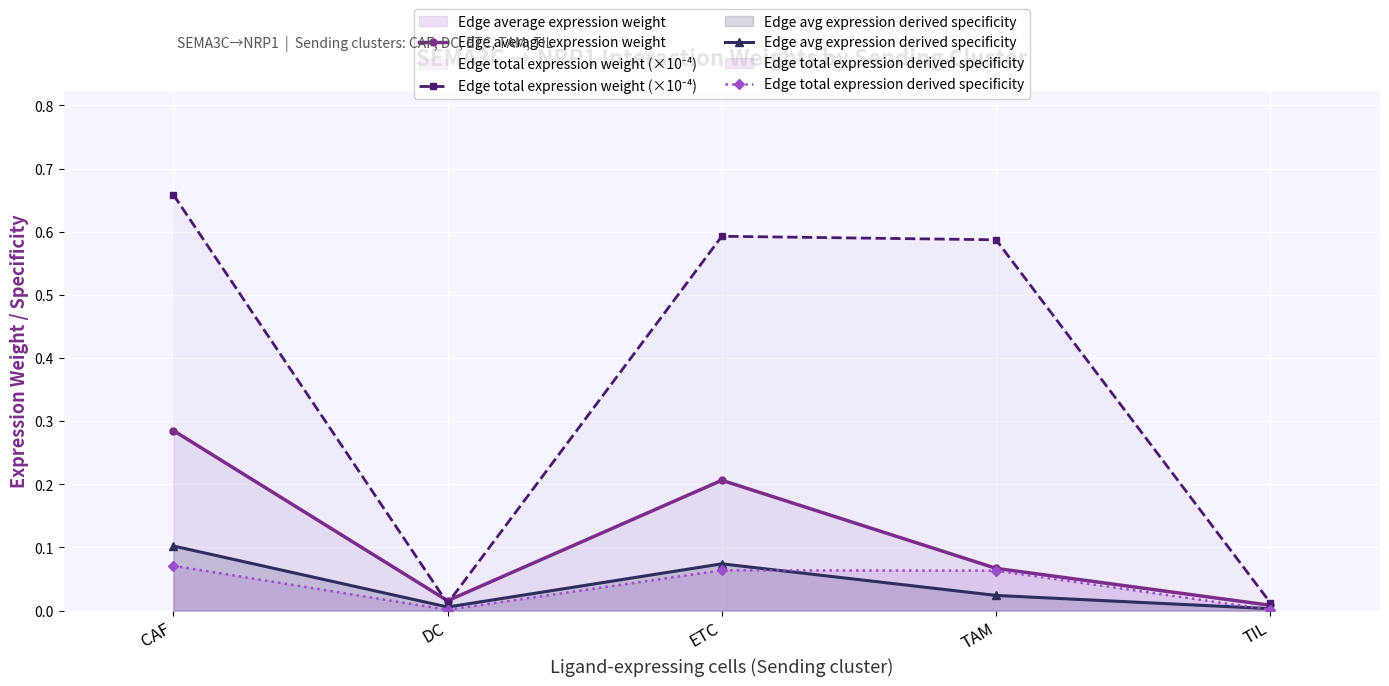

Where is Edge average expression weight nearest to the value 0?

TIL